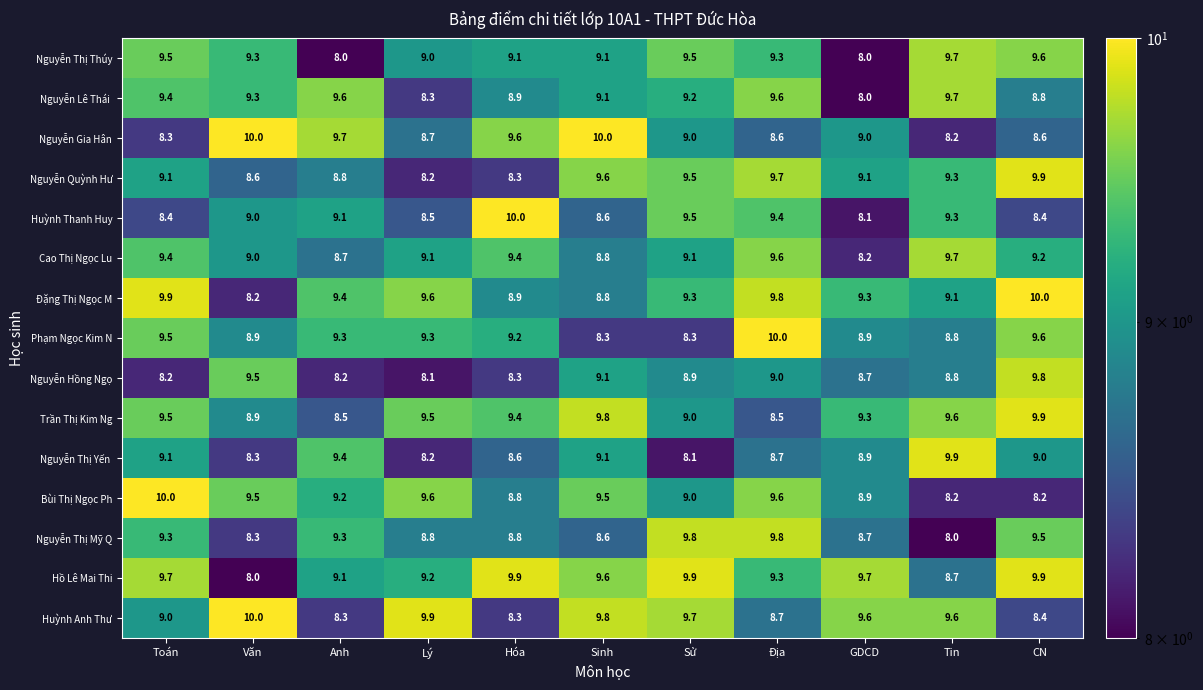

What is the greatest value displayed?

10.0